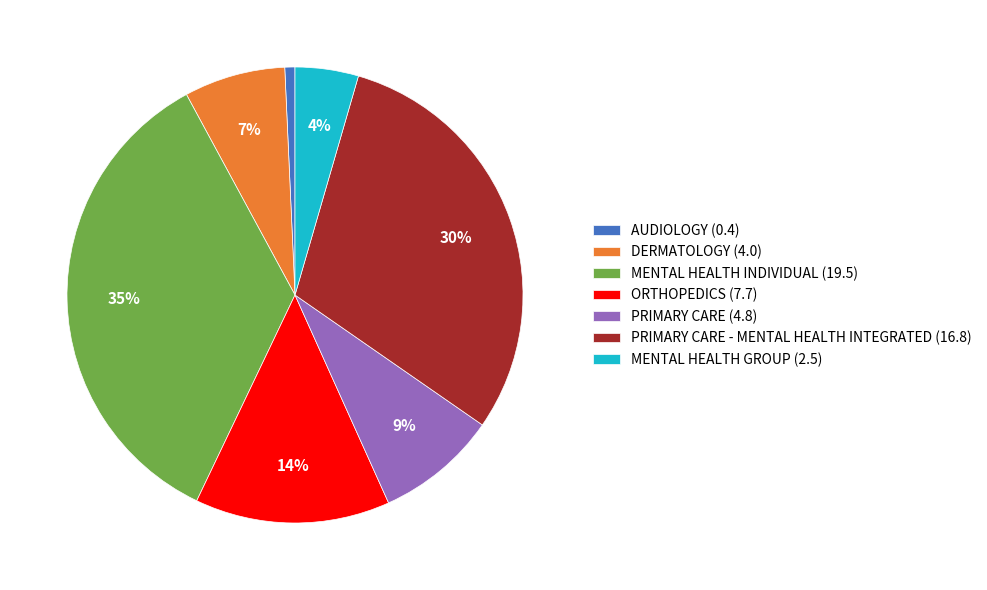

Which slice is the smallest?

AUDIOLOGY (0.4)